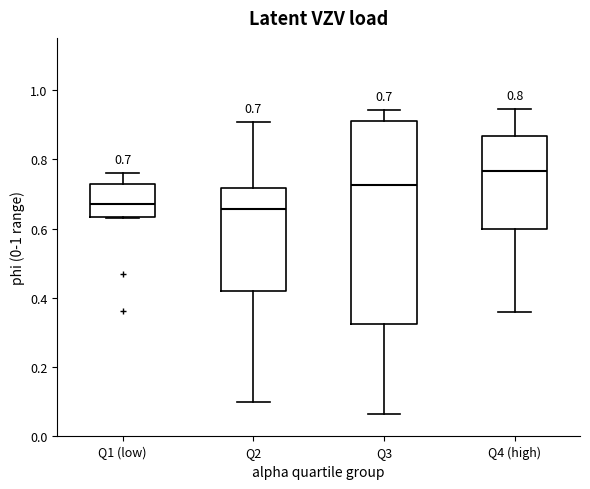

Which box's median line is the highest?

Q4 (high)